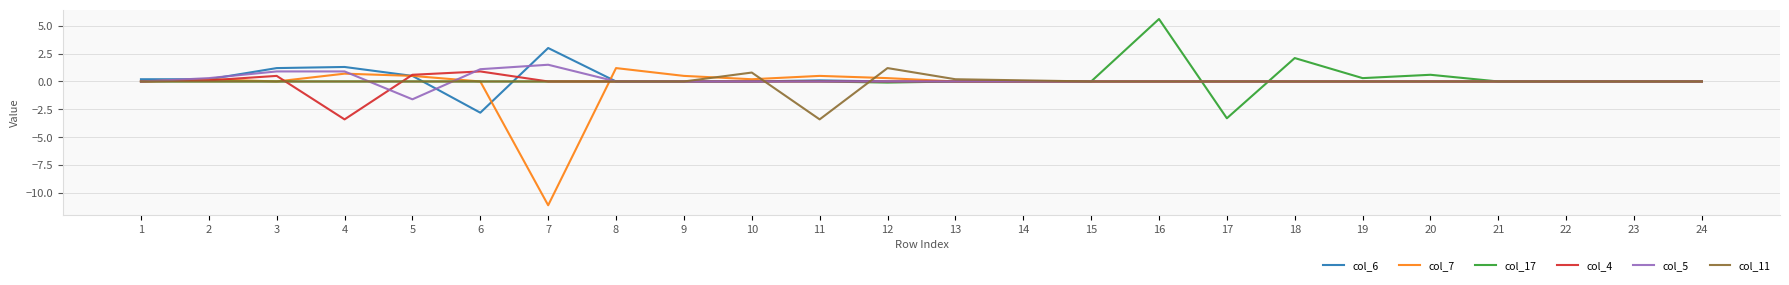

Which category has the highest value across all series?

16